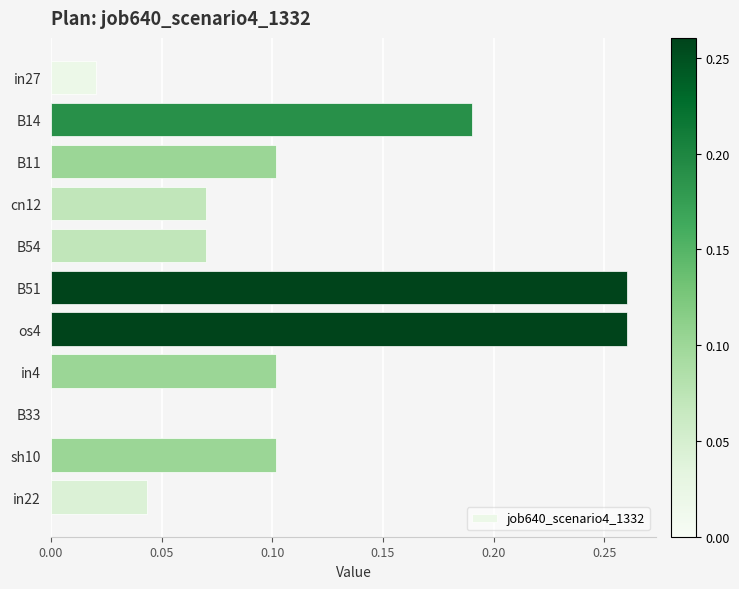

Between B14 and os4, which is larger?

os4